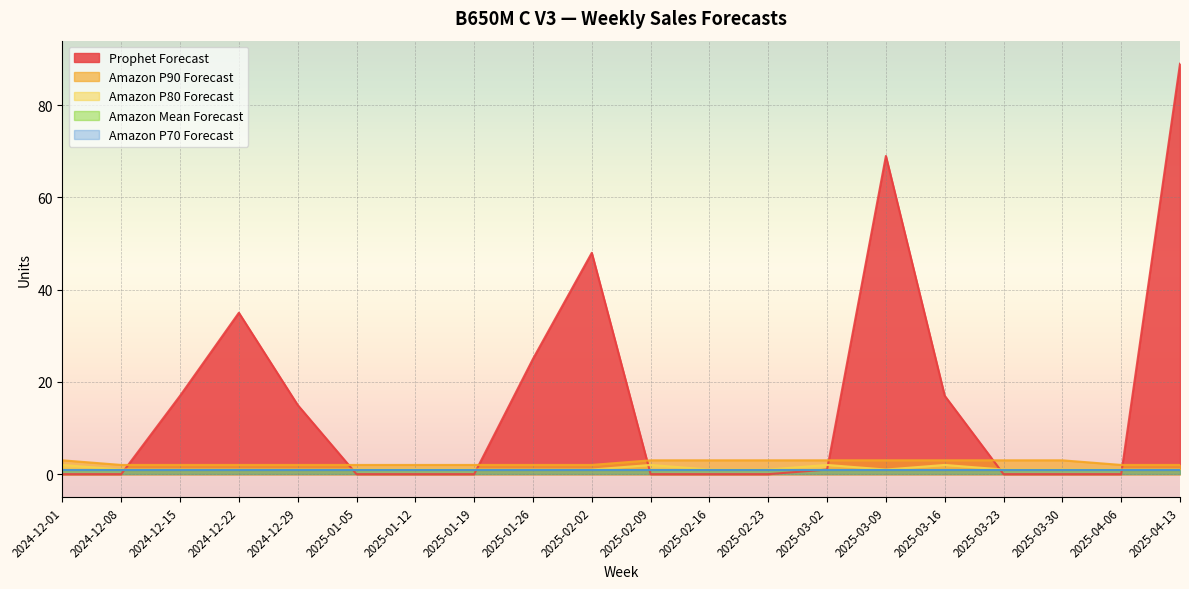

What is the value of the Amazon P80 Forecast point at the 9th from the left?

1